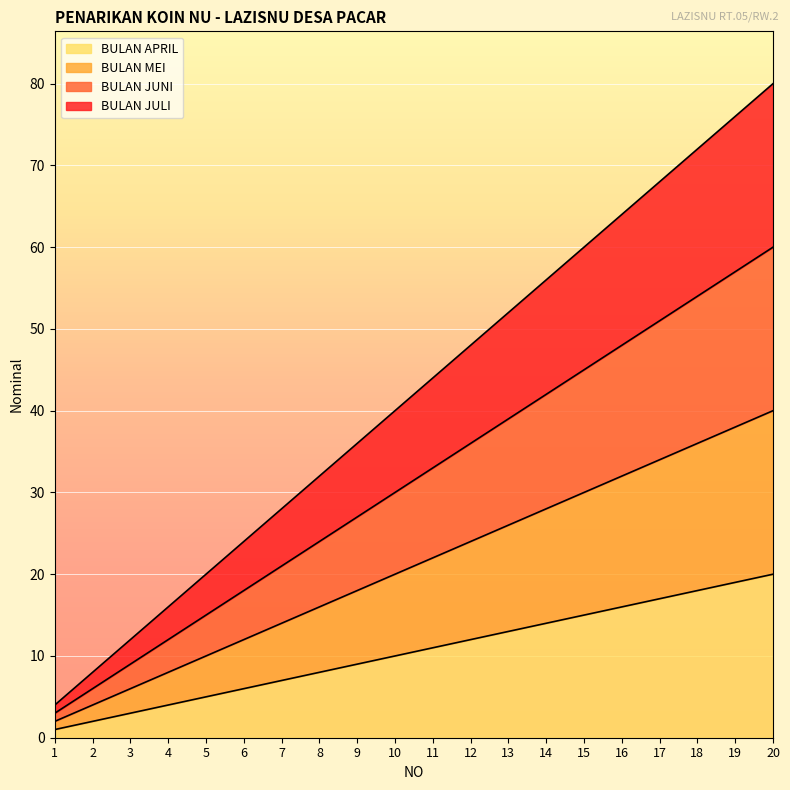

What is the highest value of the BULAN MEI series?

40